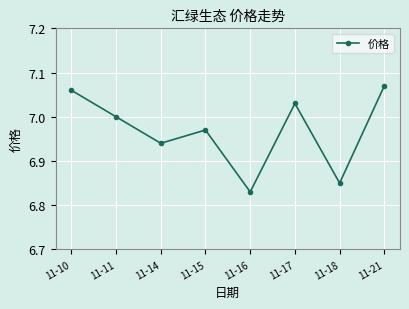

List the labels in order of value, smallest first.

11-16, 11-18, 11-14, 11-15, 11-11, 11-17, 11-10, 11-21